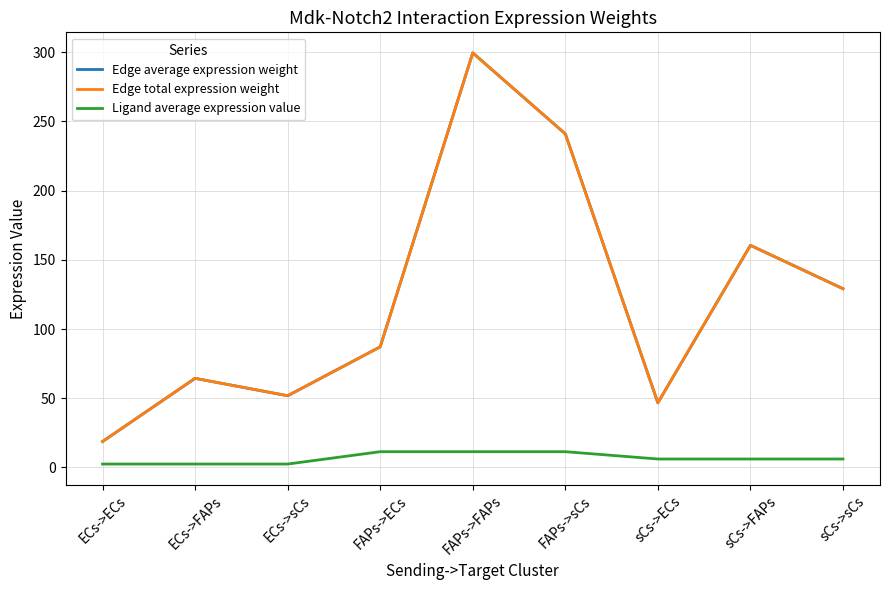

Rank the series by their maximum value, from lowest to highest.

Ligand average expression value, Edge average expression weight, Edge total expression weight